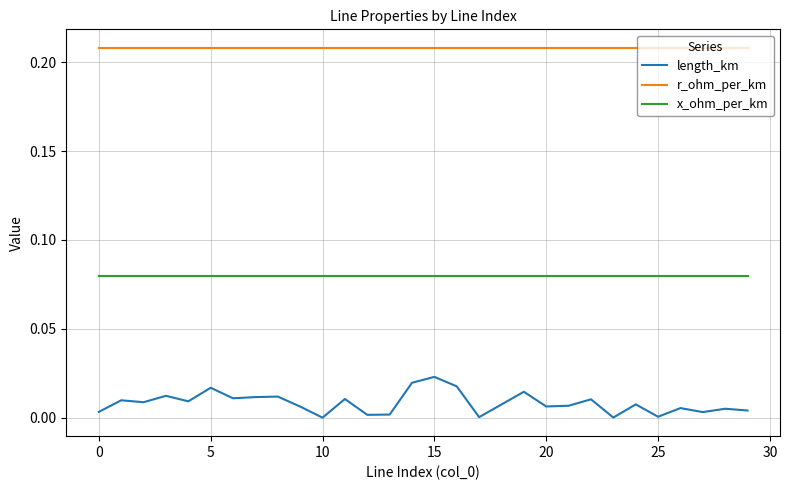

Which series has the widest spread of values?

length_km